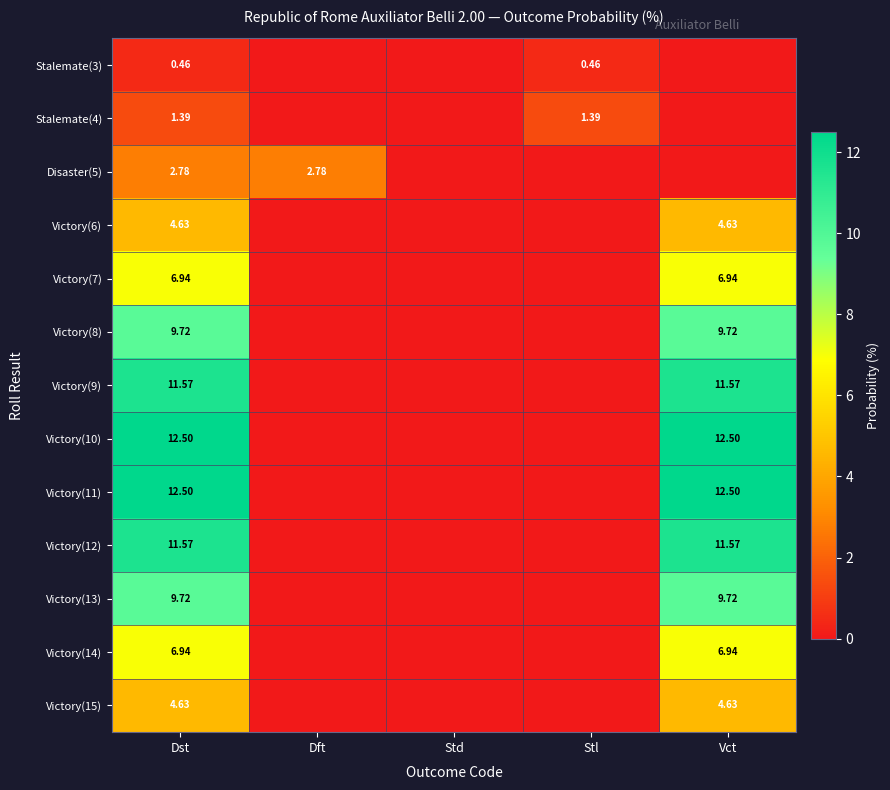

What is the average value of the Victory(10) series?

5.0